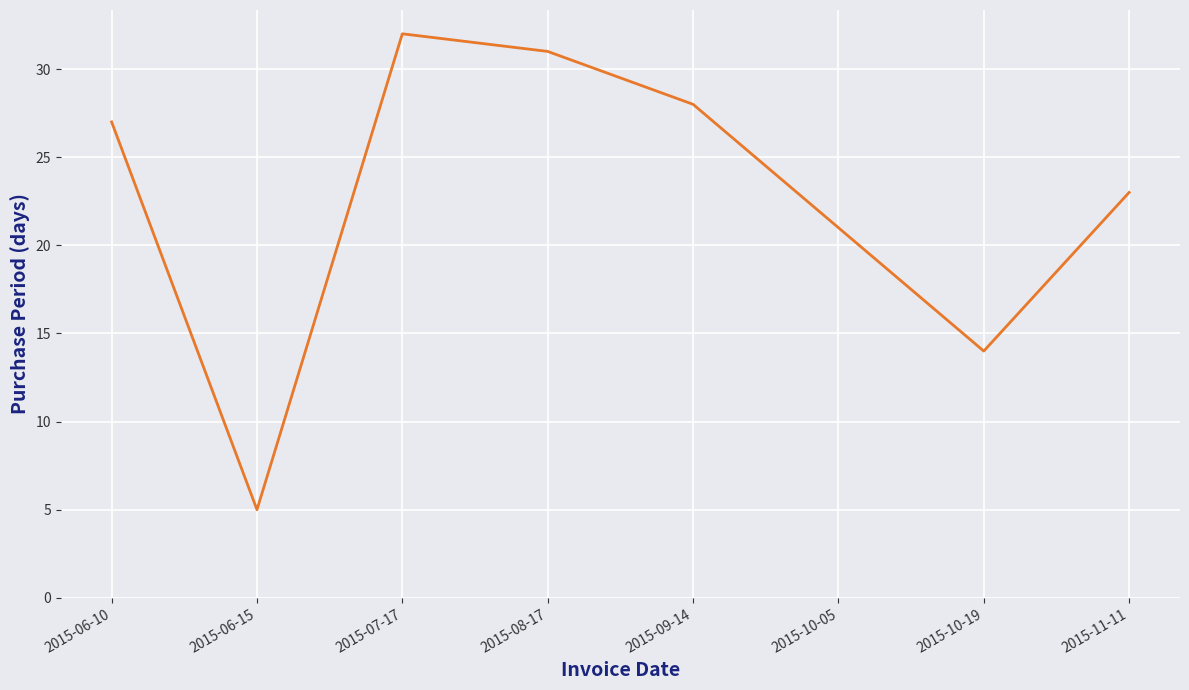

Rank the categories by value from lowest to highest.

2015-06-15, 2015-10-19, 2015-10-05, 2015-11-11, 2015-06-10, 2015-09-14, 2015-08-17, 2015-07-17